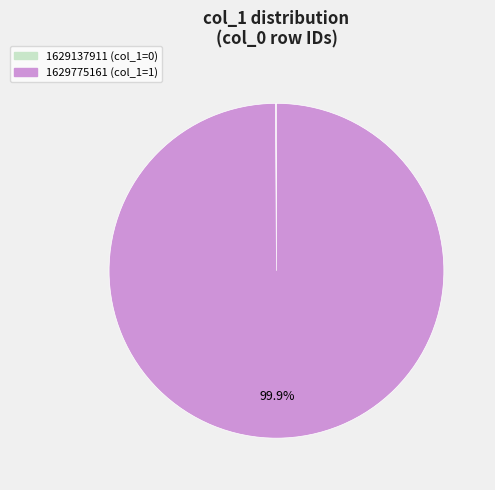

Which category accounts for the majority?

1629775161